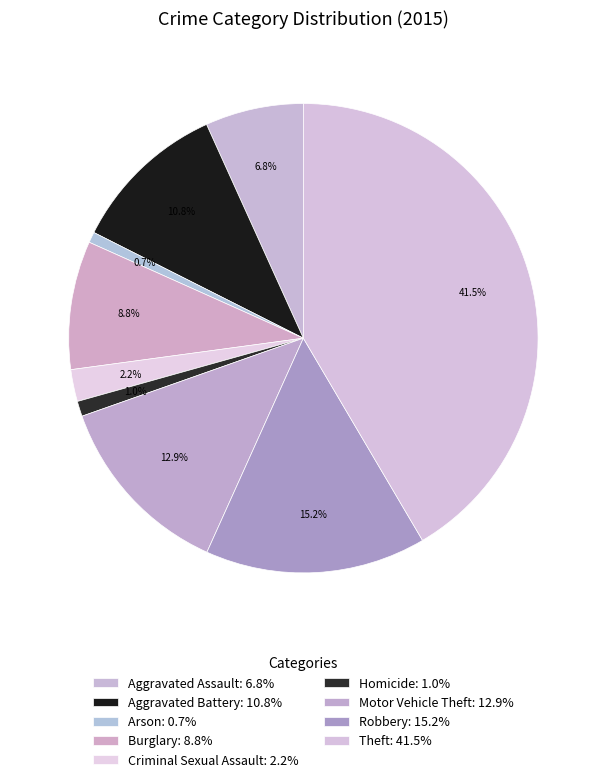

Which category has the biggest portion of the pie?

Theft